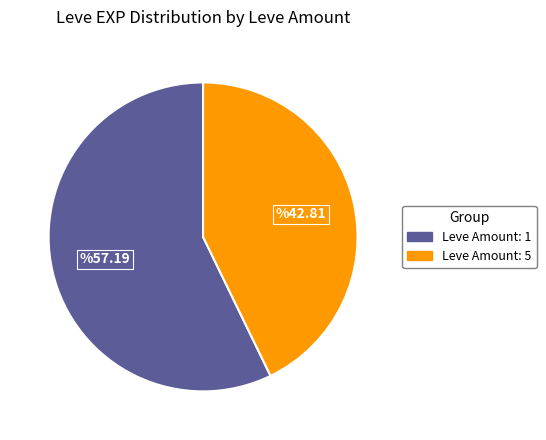

Does any single category account for the majority?

Yes